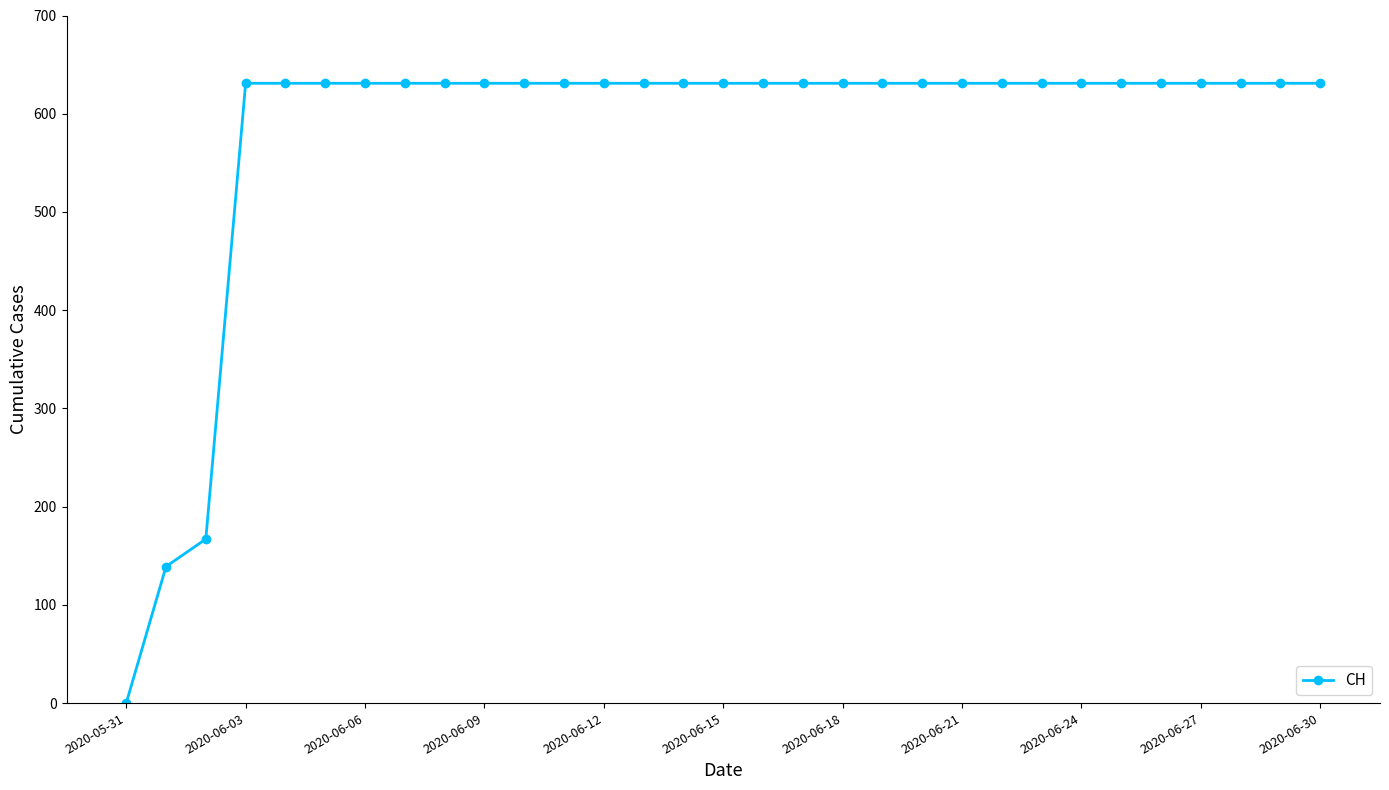

What is the difference between the maximum and minimum values?

631